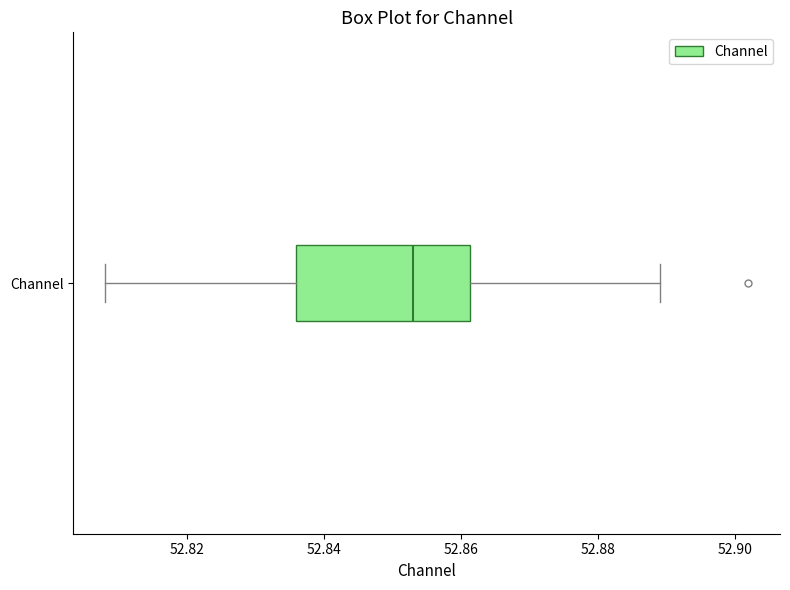

Transcribe this box plot: give where the median line is, the range the box spans, and where the two whiskers end, as read against the x-axis. The values are not printed on the chart, so give them approximately, as read against the axis.

median 52.852, box 52.836 to 52.862, whiskers 52.808 to 52.890